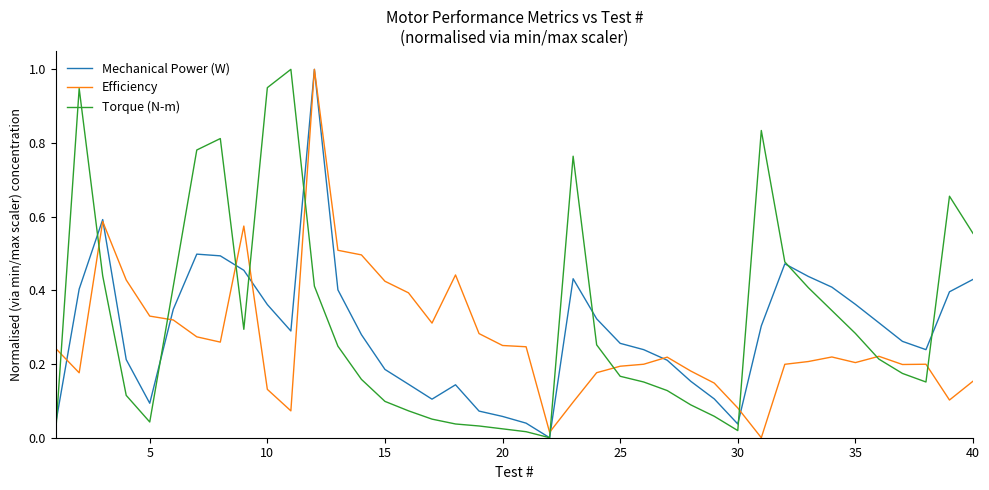

What are all the series names shown in the legend?

Mechanical Power (W), Efficiency, Torque (N-m)